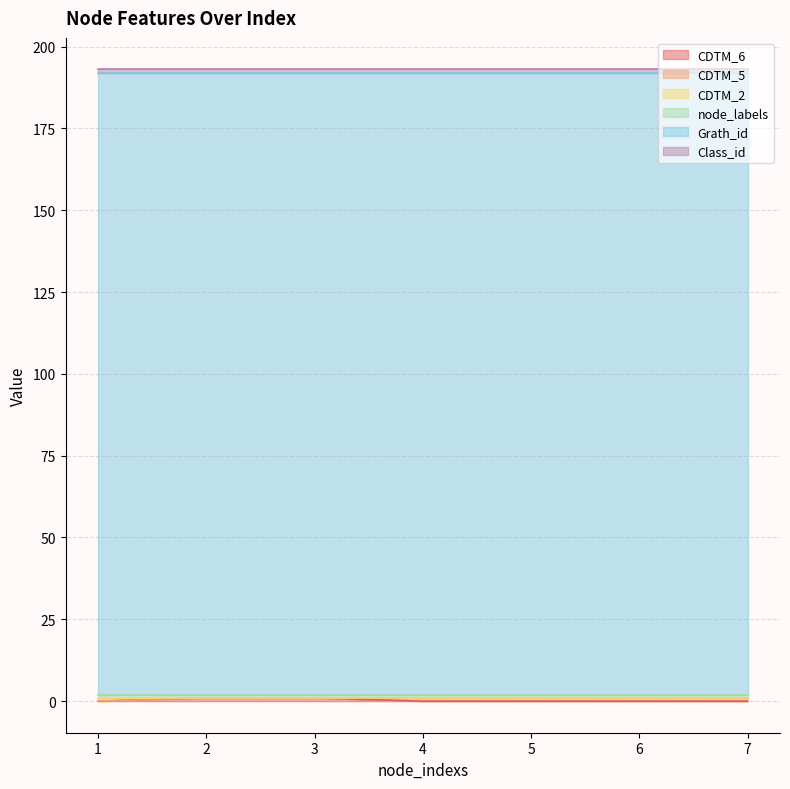

True or false: CDTM_2 and Grath_id cross at least once.

False